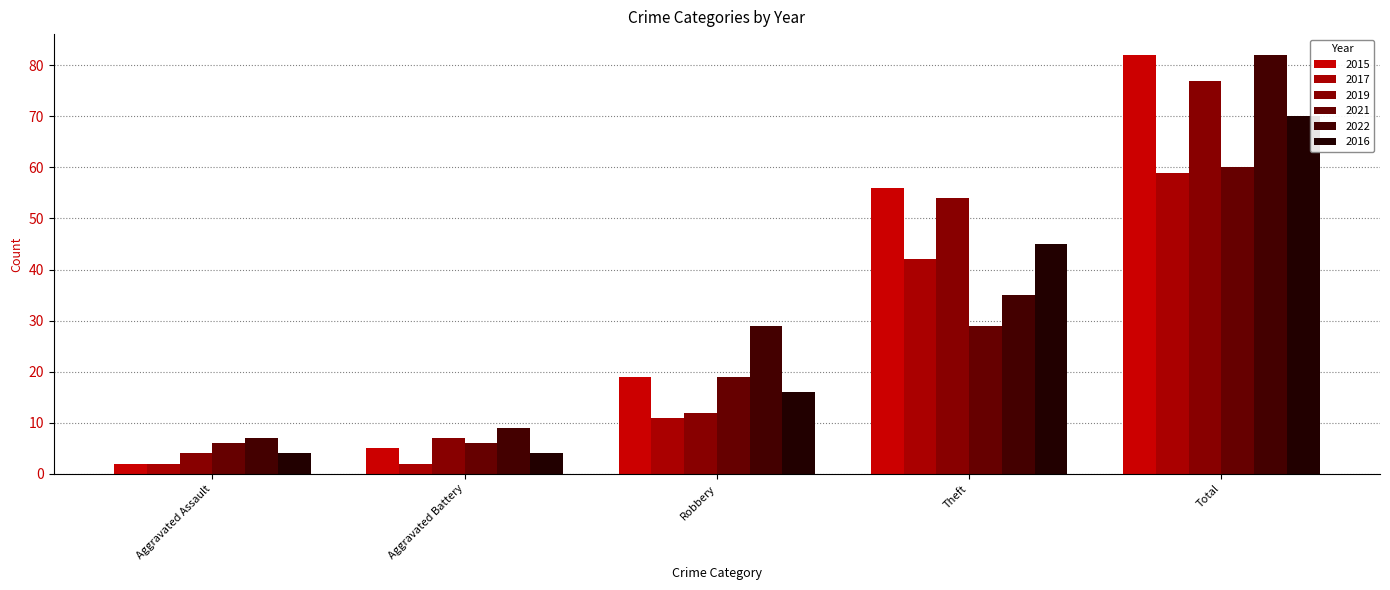

At which category is the sum across all series the highest?

Total